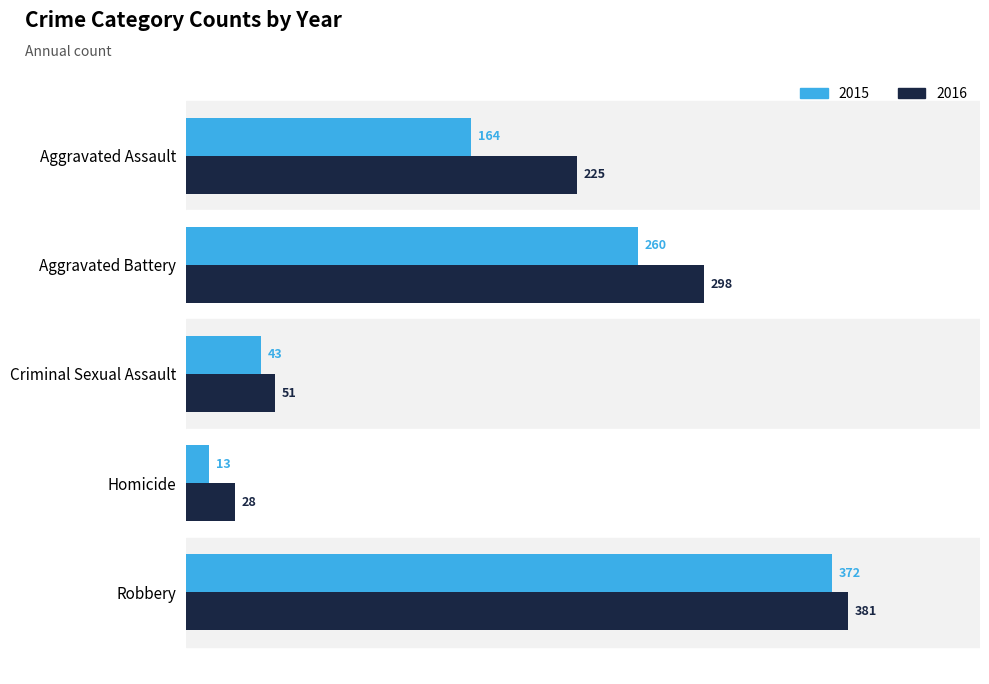

The value of 2016 at Criminal Sexual Assault is 51. True or false?

True